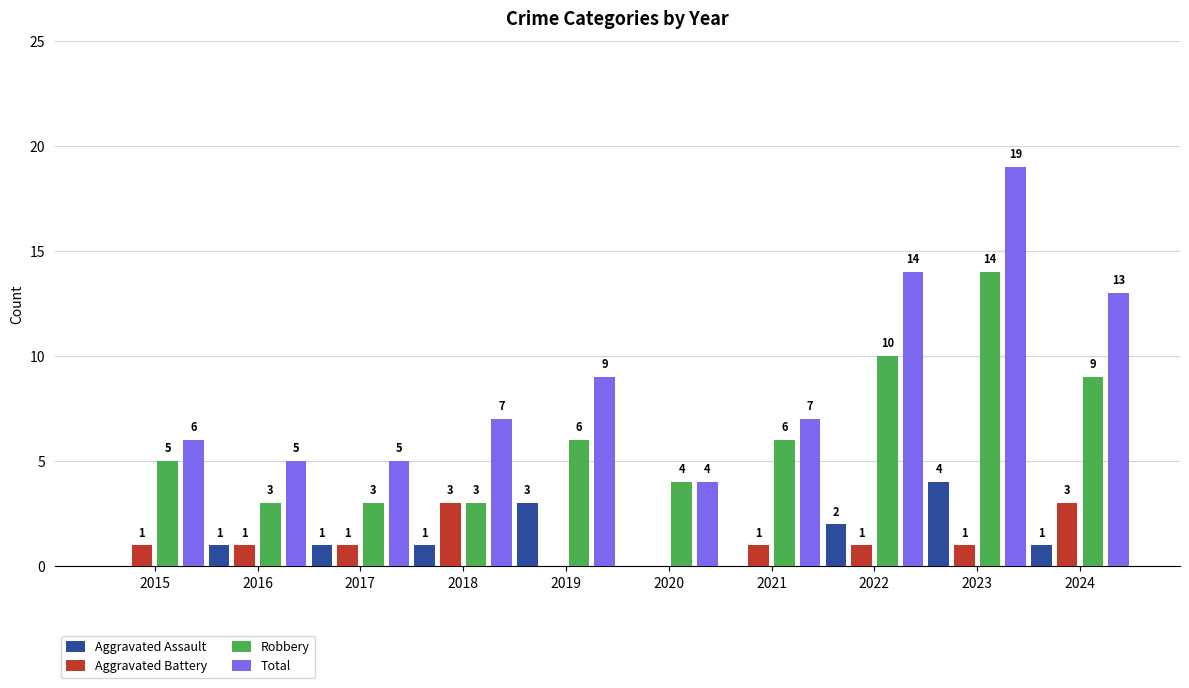

At which category does the chart reach its peak across all series?

2023